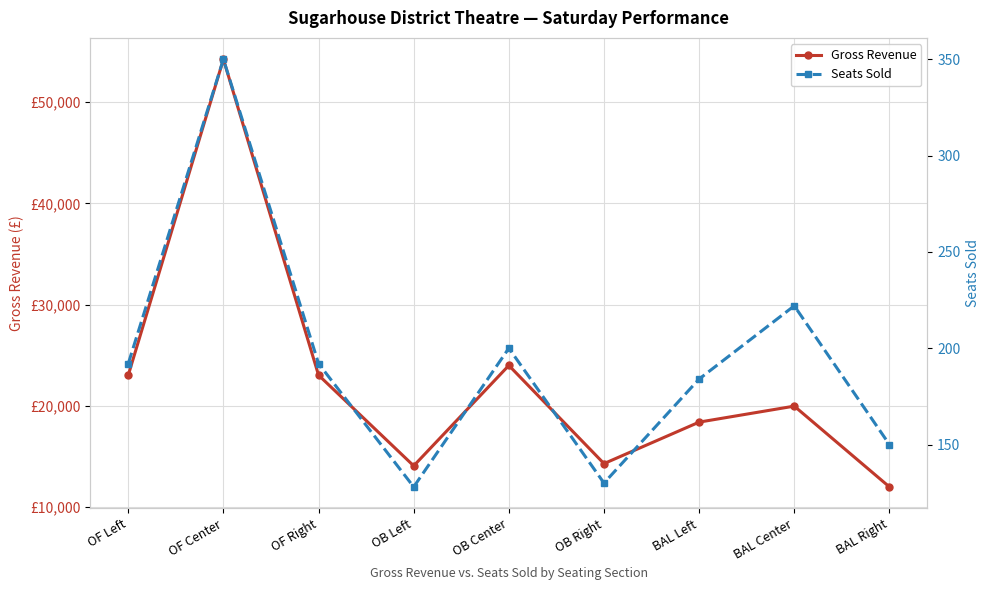

What is the value of the Seats Sold point at the 7th from the left?

184